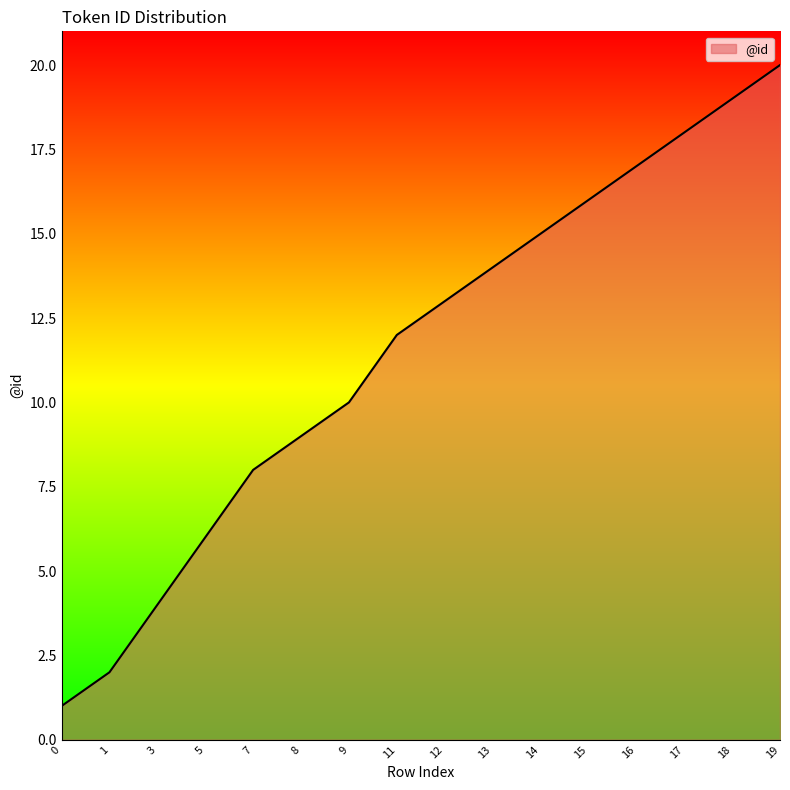

At which category does the chart reach its peak across all series?

19